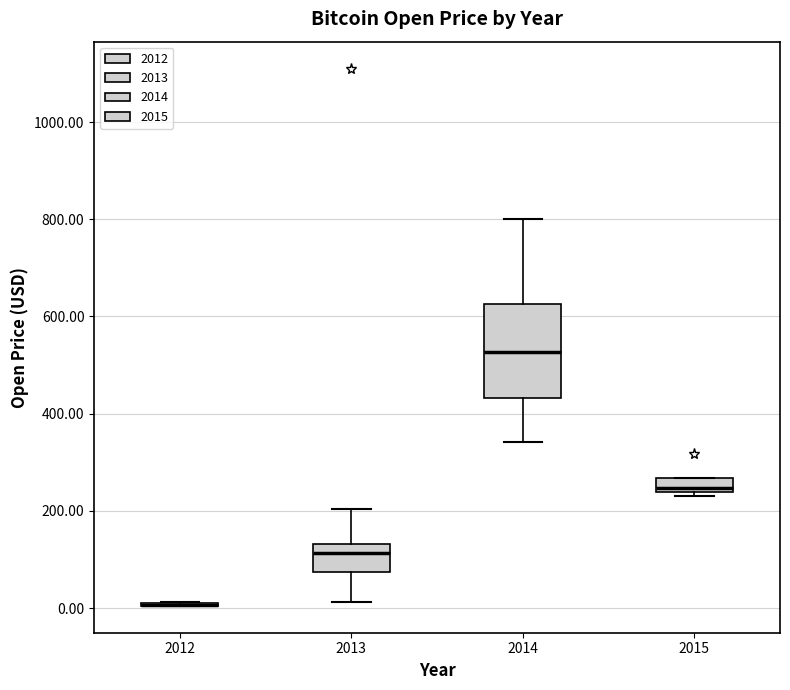

Comparing the boxes themselves (not the whiskers), which one is the tallest?

2014